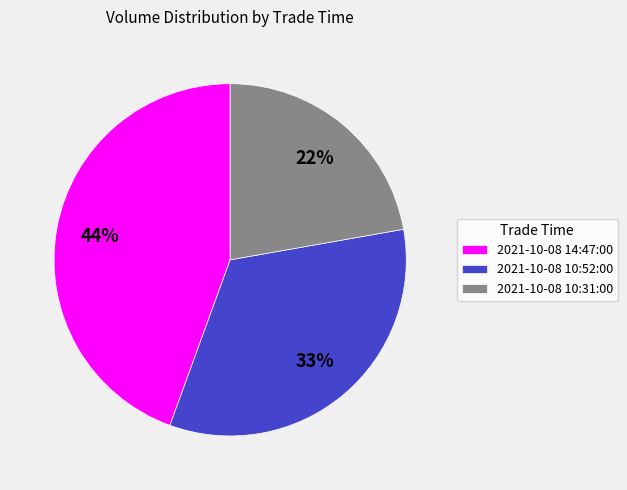

Does 2021-10-08 10:31:00 account for over 50% of the chart?

No